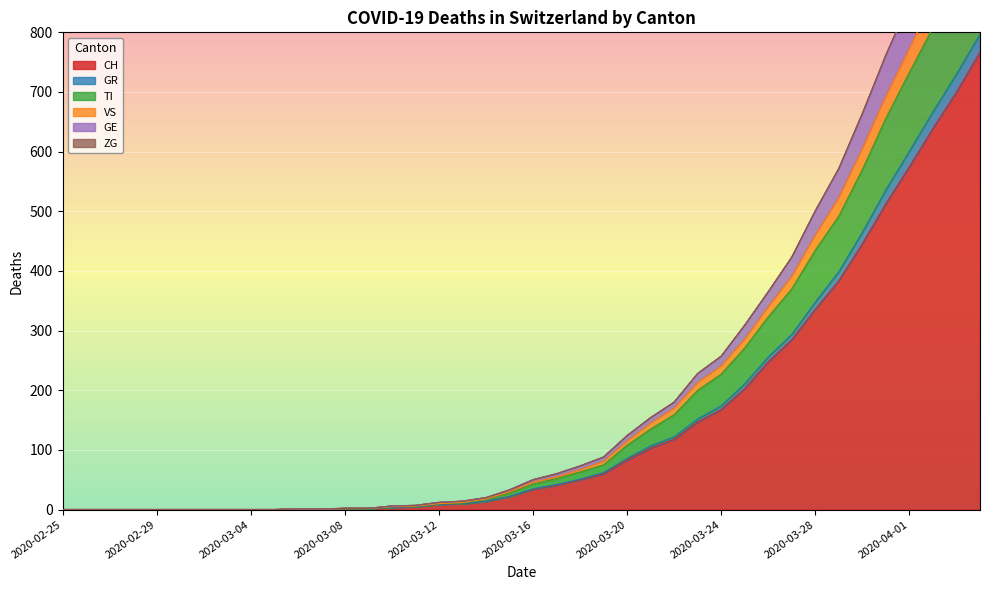

Which category has the highest value in the TI series?

2020-04-04